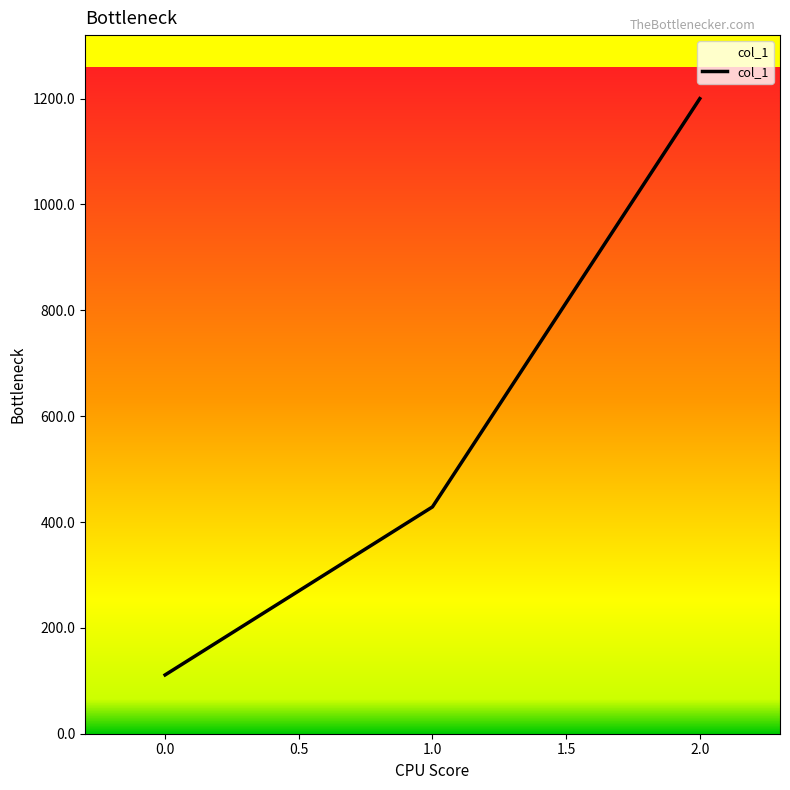

What is the greatest value displayed?

1200.0